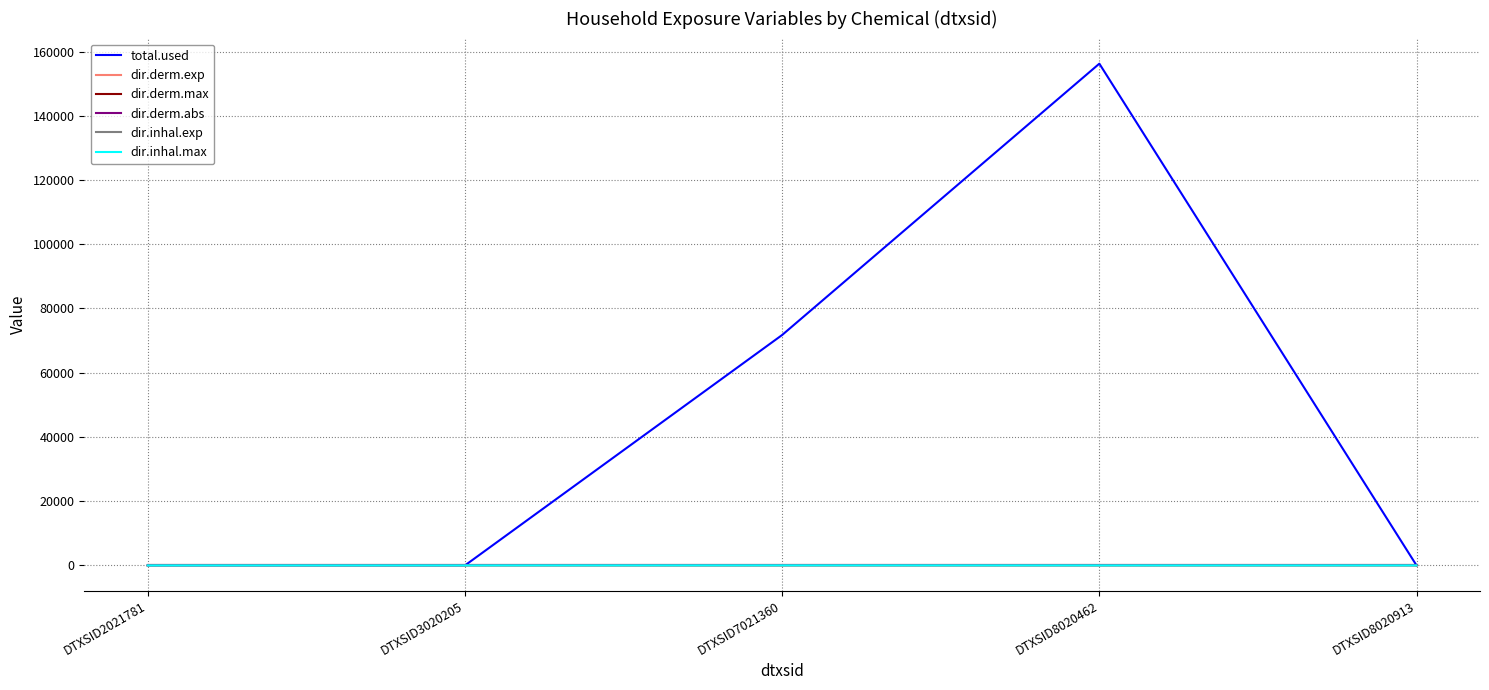

What is the maximum value shown in the chart?

156215.4